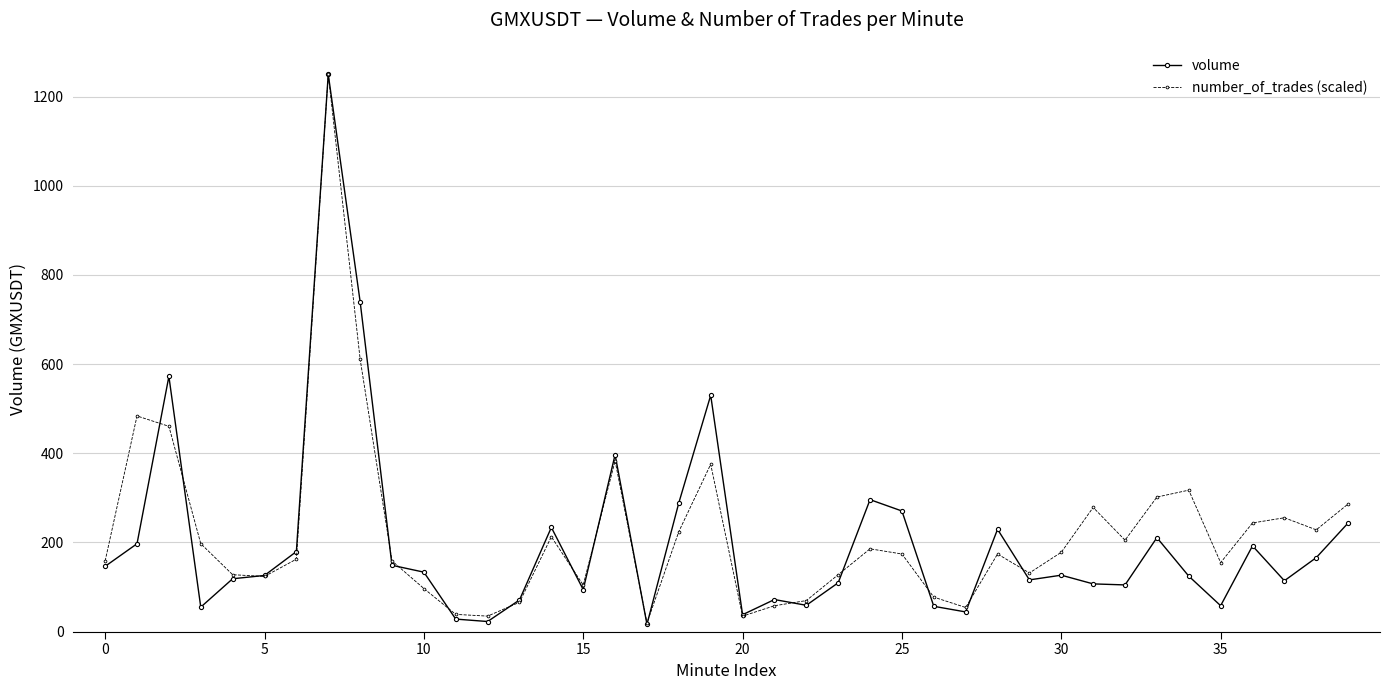

Does the chart have visible grid lines?

Yes